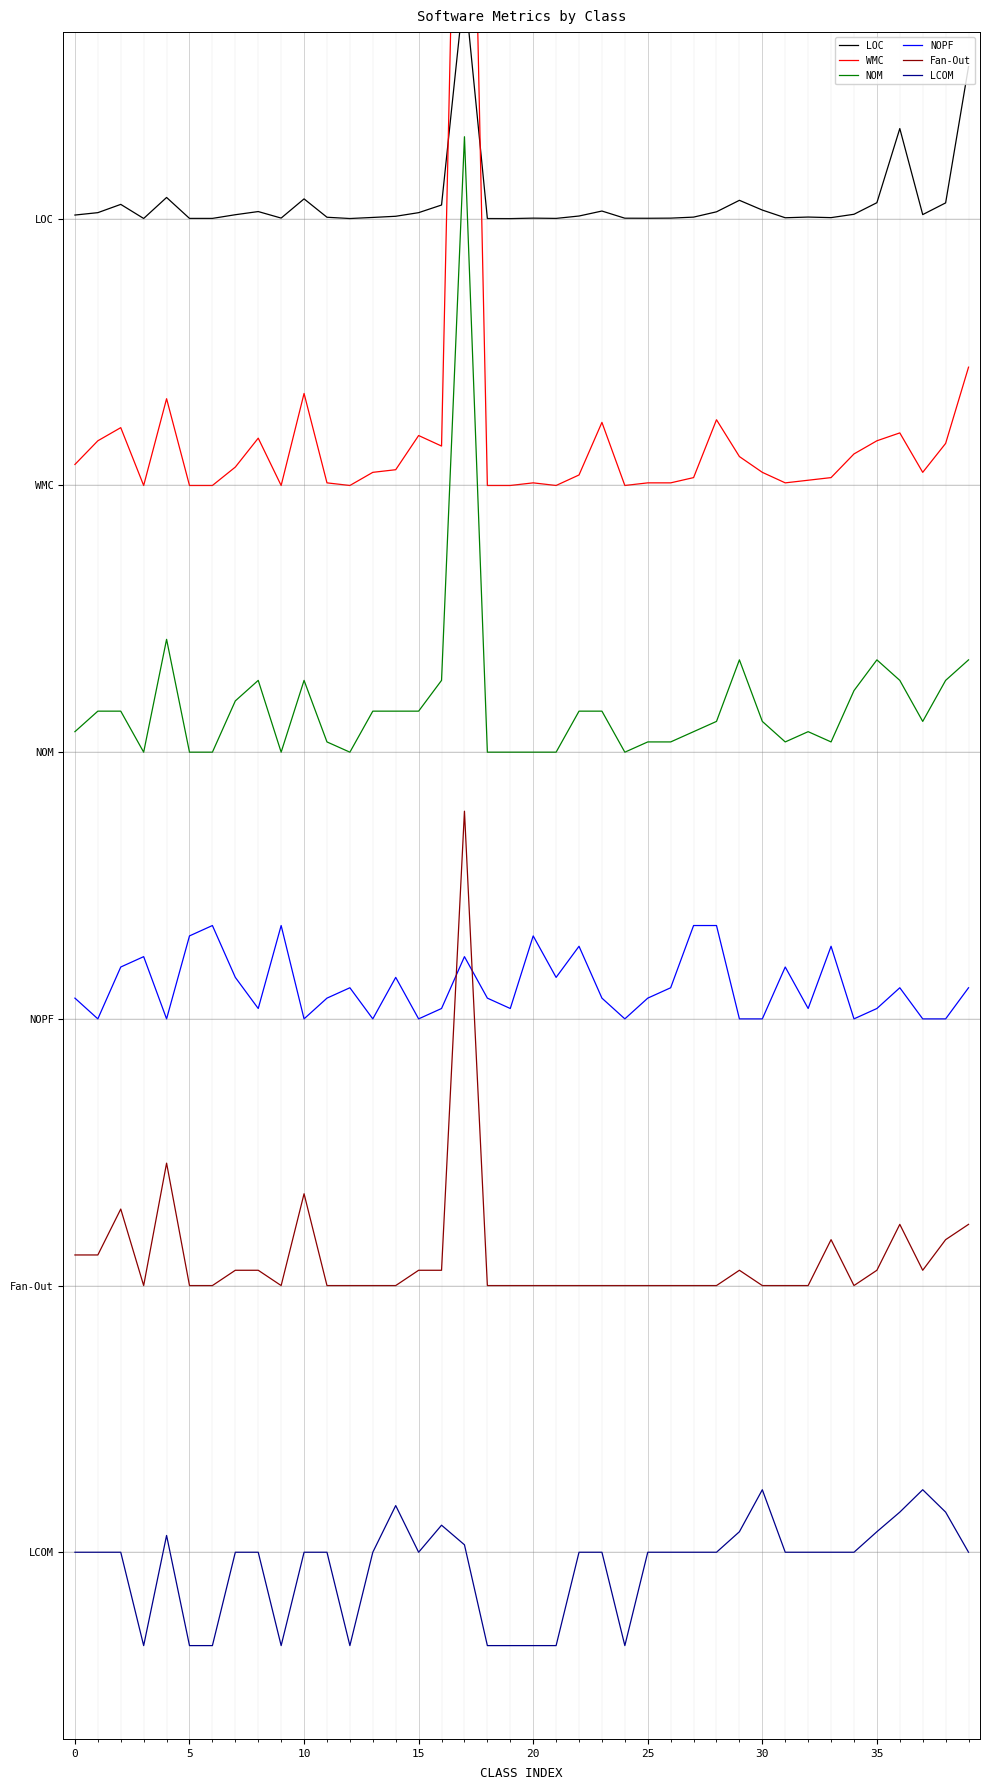

Is it true that LCOM equals -0.4 at 32?

False